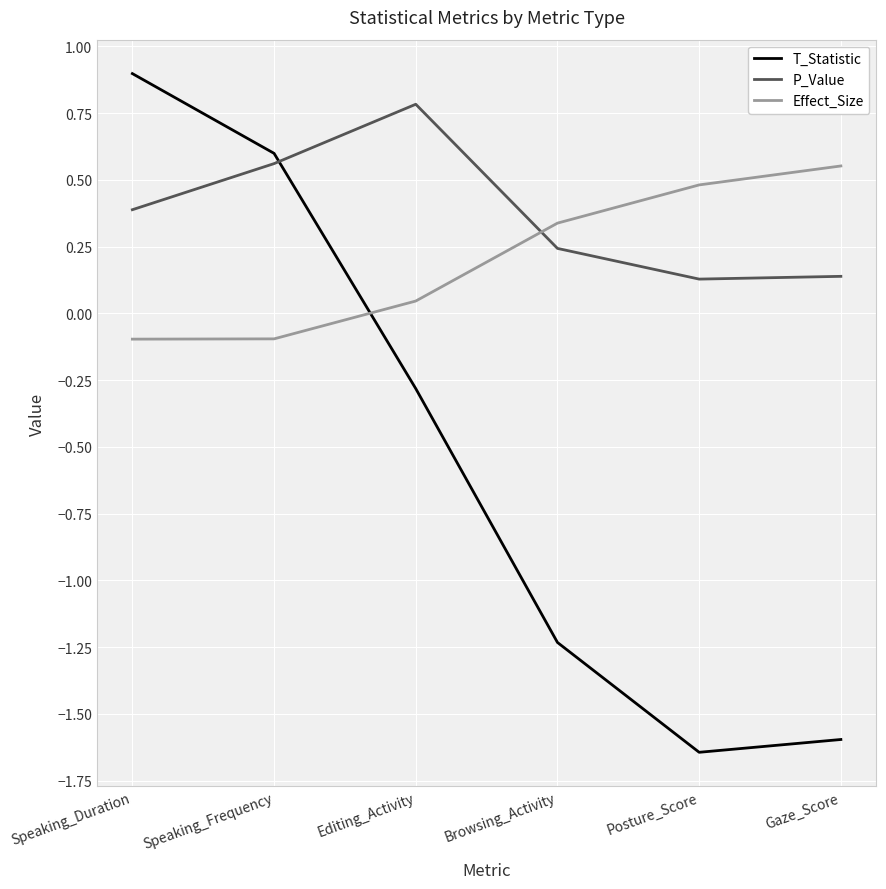

Is the value of Effect_Size at Gaze_Score greater than the value of T_Statistic at Editing_Activity?

Yes